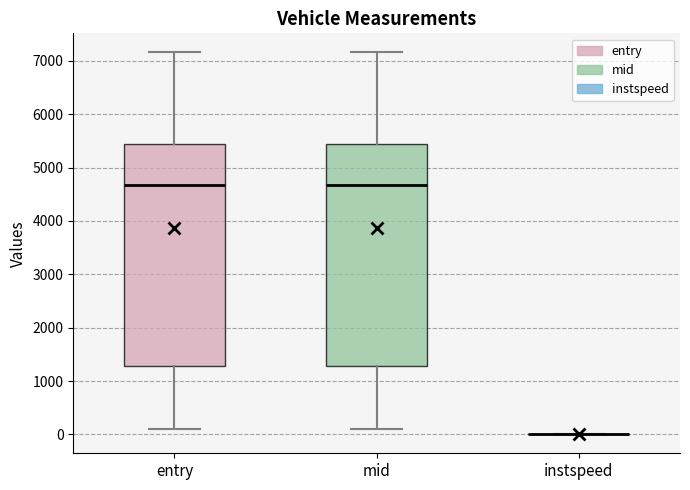

Reading left to right, transcribe this box plot: for each box, give where its median line is, the range the box spans, and where its two whiskers end, as read against the y-axis. The values are not printed on the chart, so give them approximately, as read against the axis.

entry: median 4700, box 1300 to 5400, whiskers 100 to 7200
mid: median 4700, box 1300 to 5400, whiskers 100 to 7200
instspeed: box collapsed to a line at 0, whiskers 0 to 0